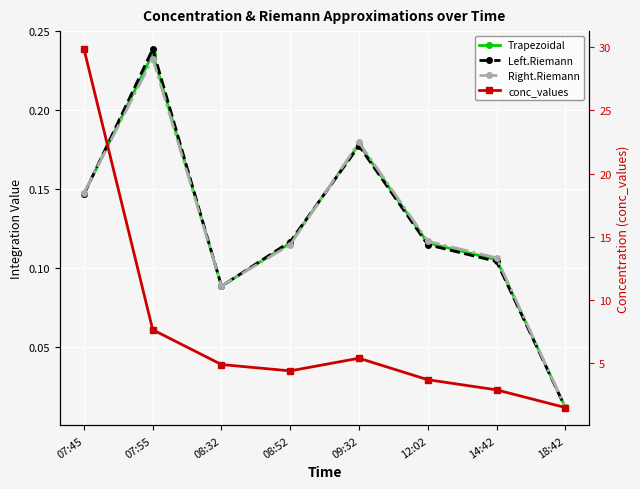

The value of Right.Riemann at 08:52 is 0.1. True or false?

True